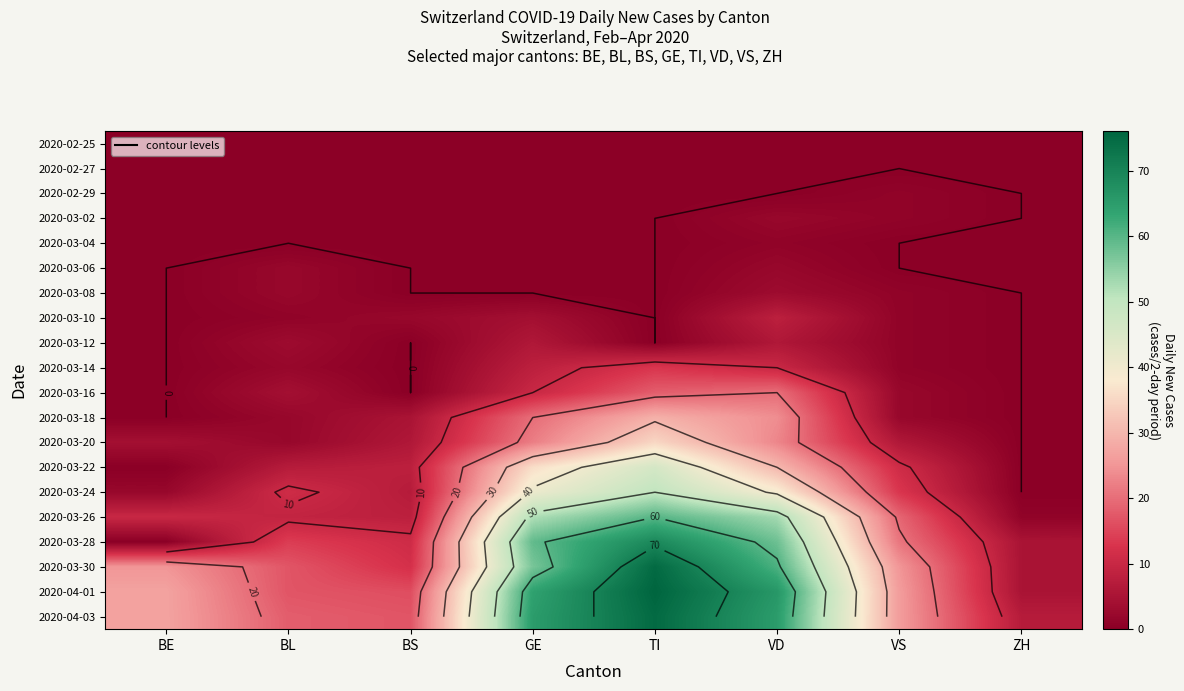

Is the value of 2020-03-14 at BE greater than the value of 2020-03-28 at TI?

No